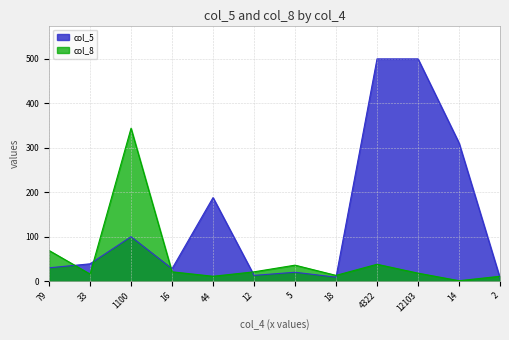

True or false: the data shows 11 at 2.

True